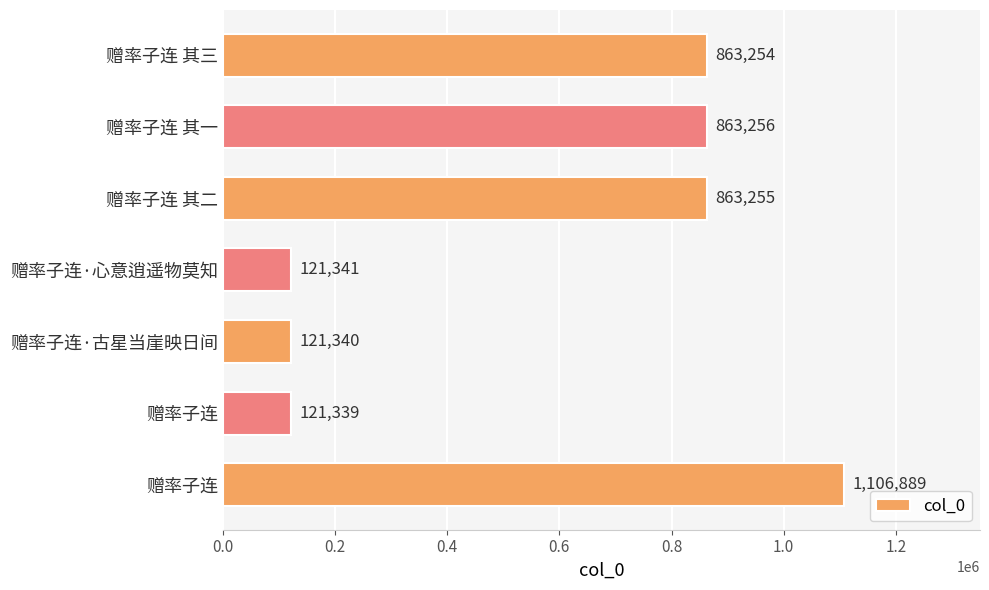

What is the average value?

580096